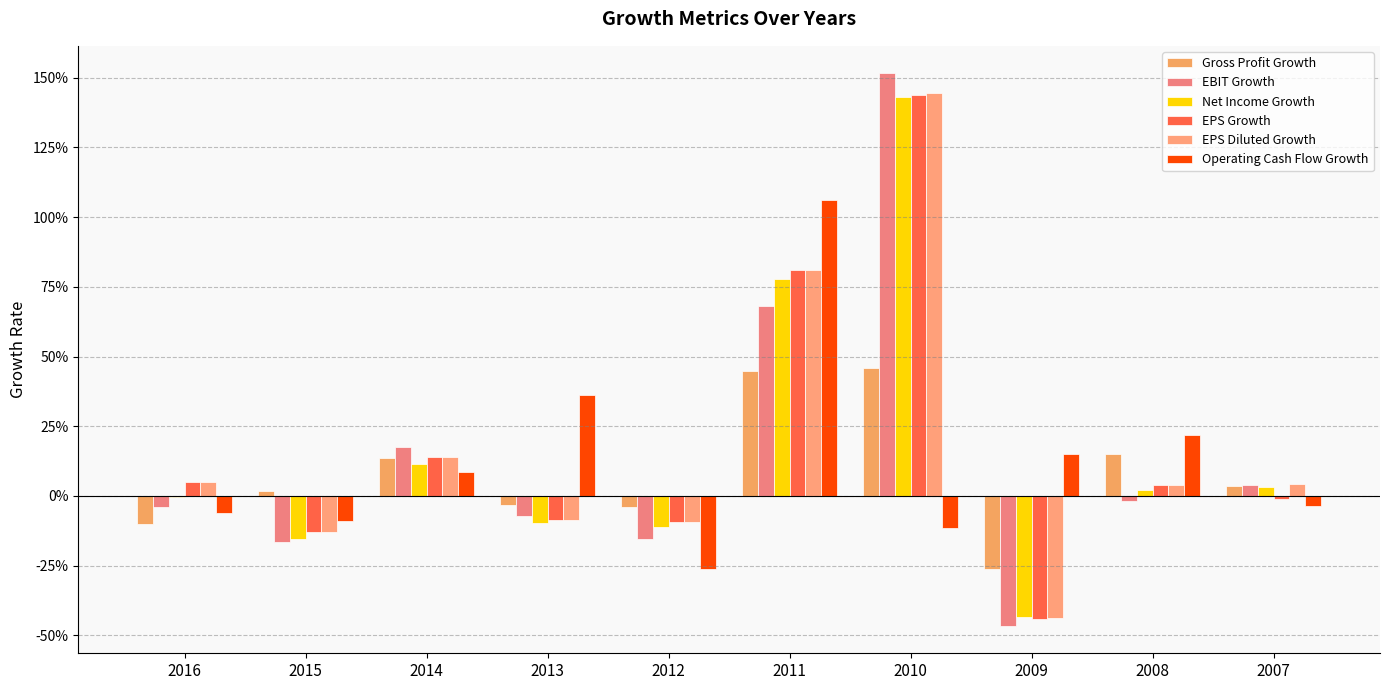

Which series has the largest range (max minus min)?

EBIT Growth